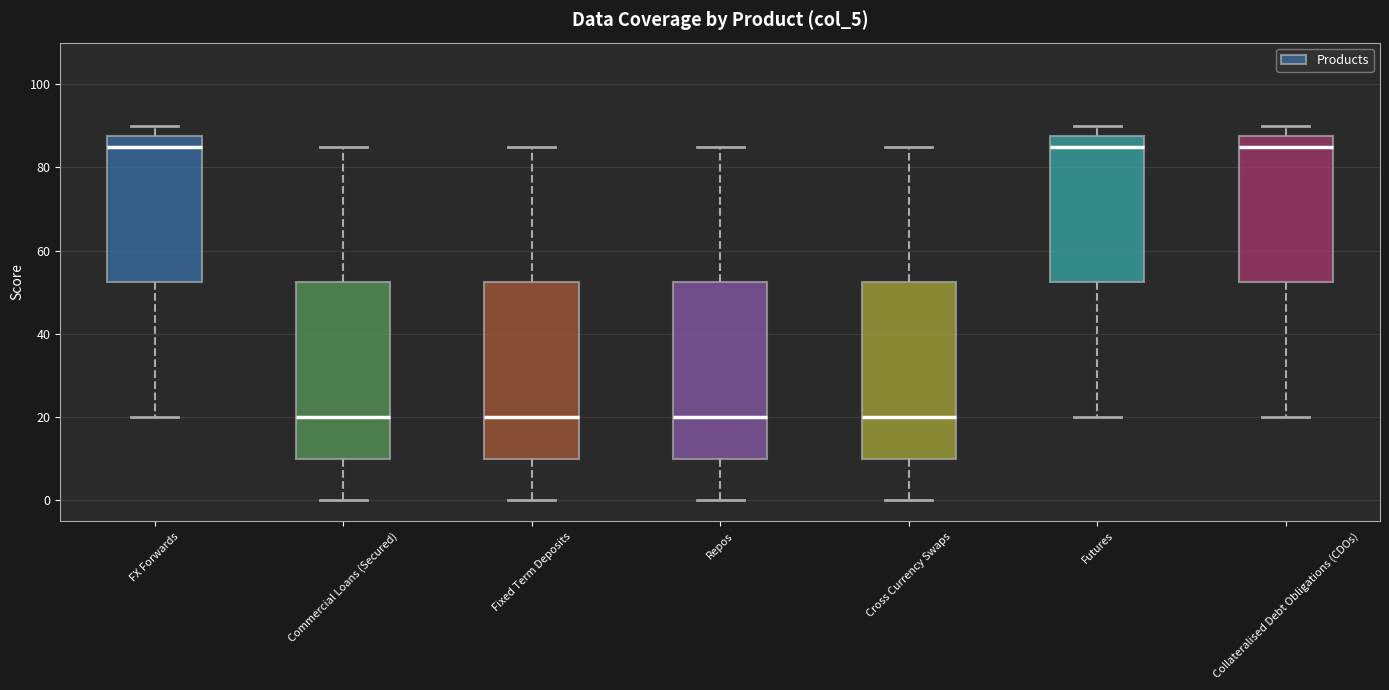

Reading left to right, transcribe this box plot: for each box, give where its median line is, the range the box spans, and where its two whiskers end, as read against the y-axis. The values are not printed on the chart, so give them approximately, as read against the axis.

FX Forwards: median 86, box 52 to 88, whiskers 20 to 90
Commercial Loans (Secured): median 20, box 10 to 52, whiskers 0 to 86
Fixed Term Deposits: median 20, box 10 to 52, whiskers 0 to 86
Repos: median 20, box 10 to 52, whiskers 0 to 86
Cross Currency Swaps: median 20, box 10 to 52, whiskers 0 to 86
Futures: median 86, box 52 to 88, whiskers 20 to 90
Collateralised Debt Obligations (CDOs): median 86, box 52 to 88, whiskers 20 to 90